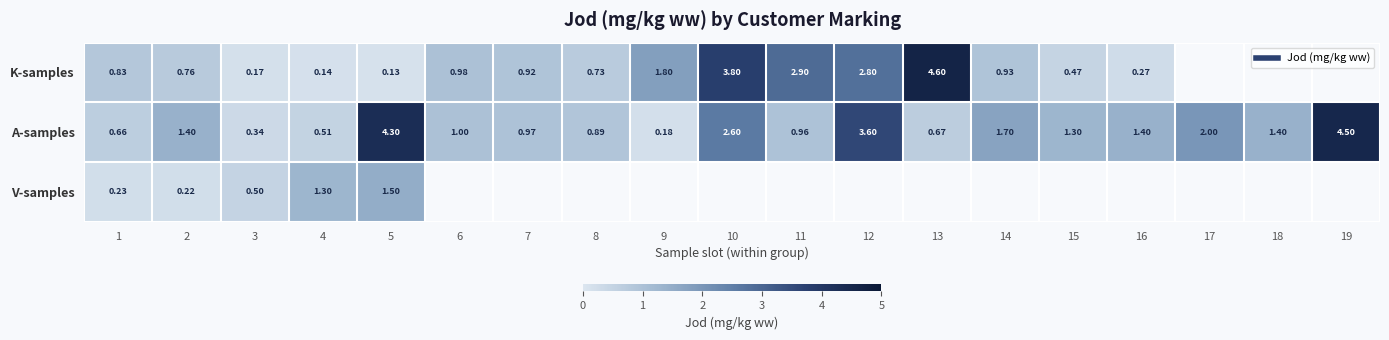

Which label corresponds to the largest value in the chart?

13